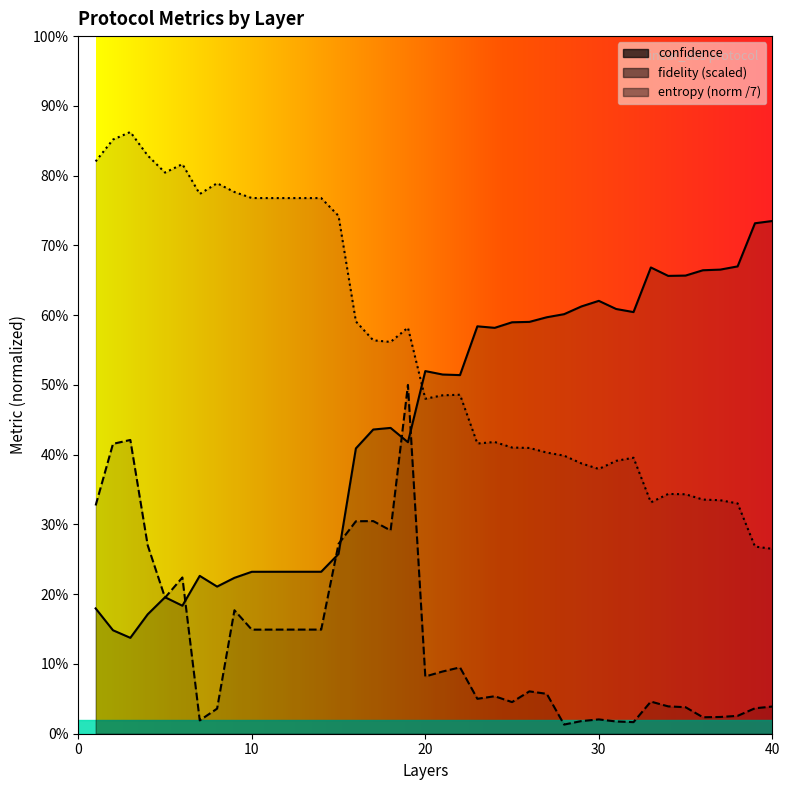

Reading left to right, list all the values displayed in this chart.

fidelity: 0.3	0.4	0.4	0.3	0.2	0.2	0.0	0.0	0.2	0.1	0.1	0.1	0.1	0.1	0.3	0.3	0.3	0.3	0.5	0.1	0.1	0.1	0.1	0.1	0.0	0.1	0.1	0.0	0.0	0.0	0.0	0.0	0.0	0.0	0.0	0.0	0.0	0.0	0.0	0.0
entropy: 0.2	0.1	0.1	0.2	0.2	0.2	0.2	0.2	0.2	0.2	0.2	0.2	0.2	0.2	0.3	0.4	0.4	0.4	0.4	0.5	0.5	0.5	0.6	0.6	0.6	0.6	0.6	0.6	0.6	0.6	0.6	0.6	0.7	0.7	0.7	0.7	0.7	0.7	0.7	0.7
confidence: 0.8	0.9	0.9	0.8	0.8	0.8	0.8	0.8	0.8	0.8	0.8	0.8	0.8	0.8	0.7	0.6	0.6	0.6	0.6	0.5	0.5	0.5	0.4	0.4	0.4	0.4	0.4	0.4	0.4	0.4	0.4	0.4	0.3	0.3	0.3	0.3	0.3	0.3	0.3	0.3